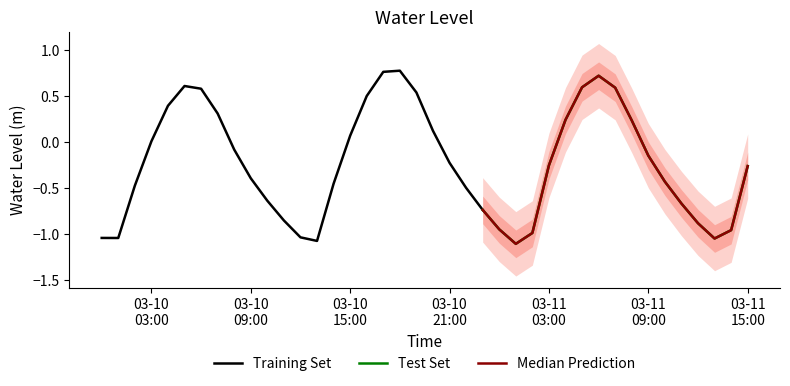

What is the label of the 26th point from the left?

2024-03-11 01:00:00